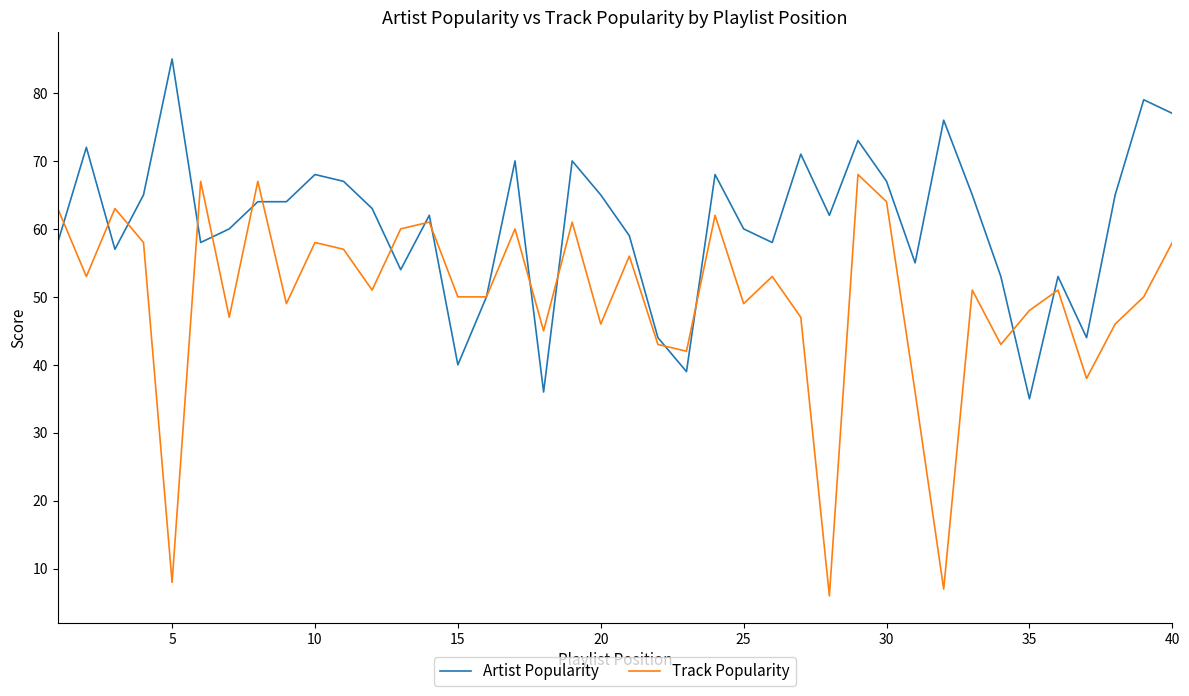

True or false: Track Popularity and Artist Popularity cross at least once.

True